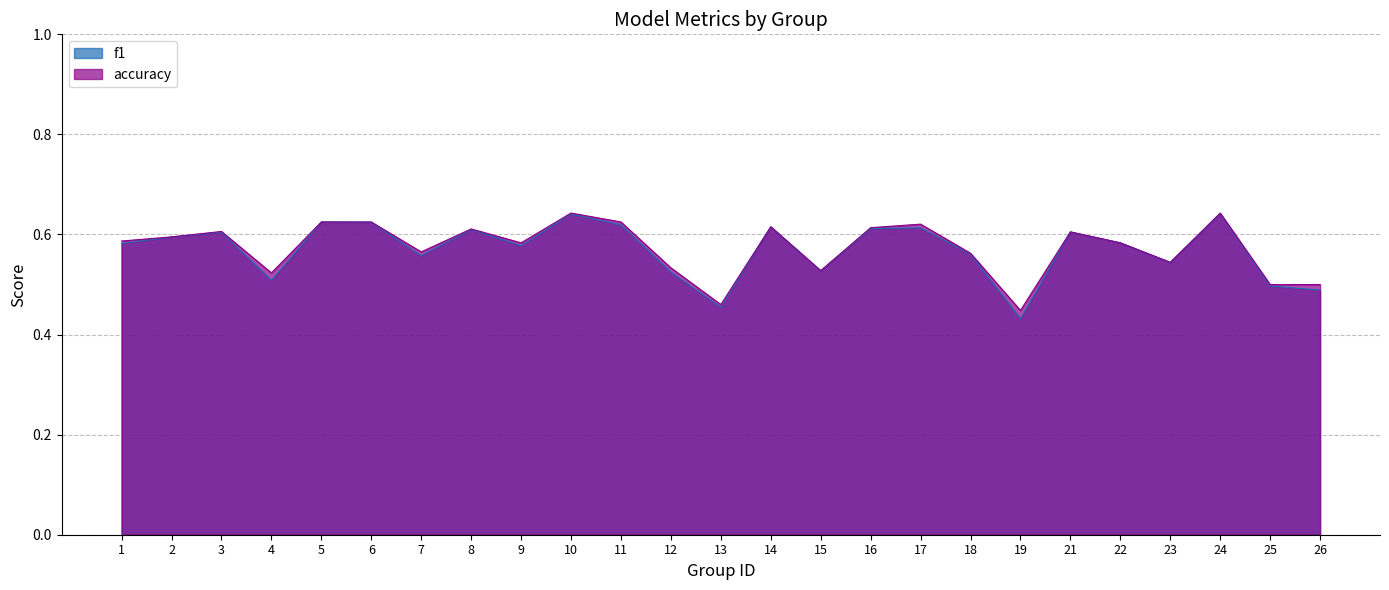

Rank the series by their average value, from highest to lowest.

accuracy, f1